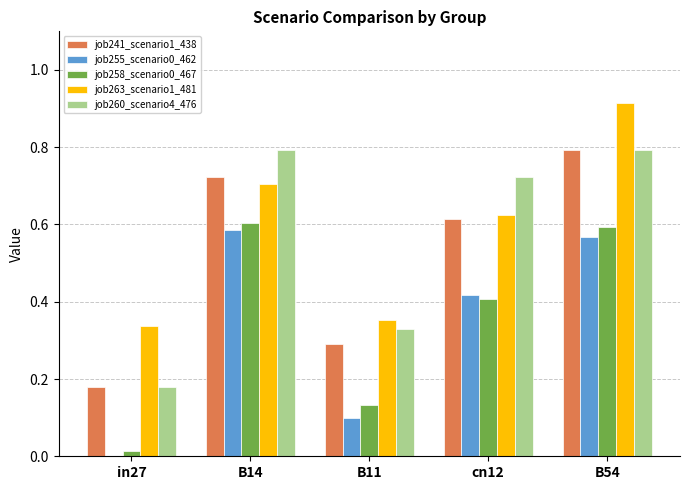

What is the sum of all job255_scenario0_462 values?

1.7